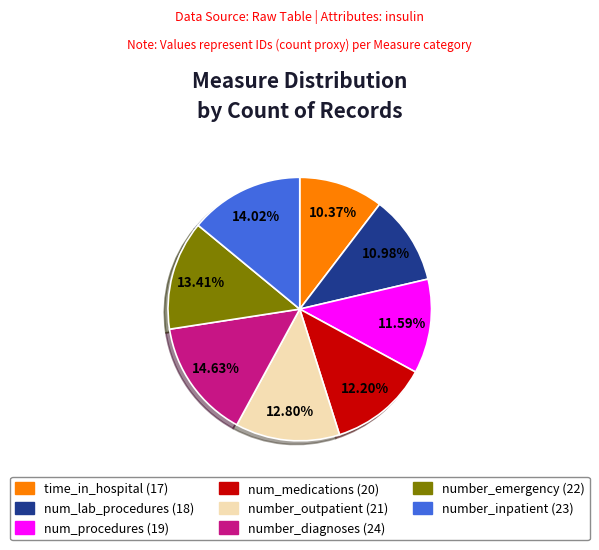

Is it true that number_emergency is 13% of the pie?

True